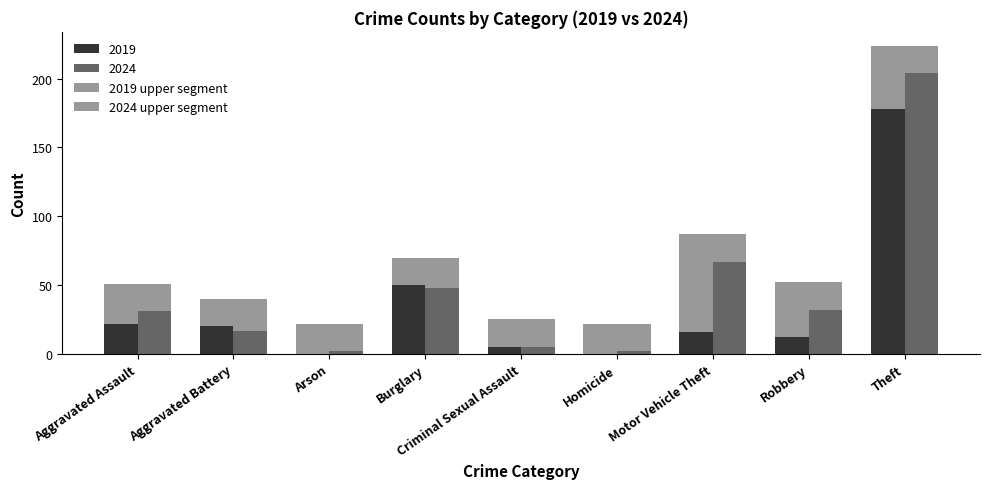

Which series has the largest range (max minus min)?

2019 upper segment